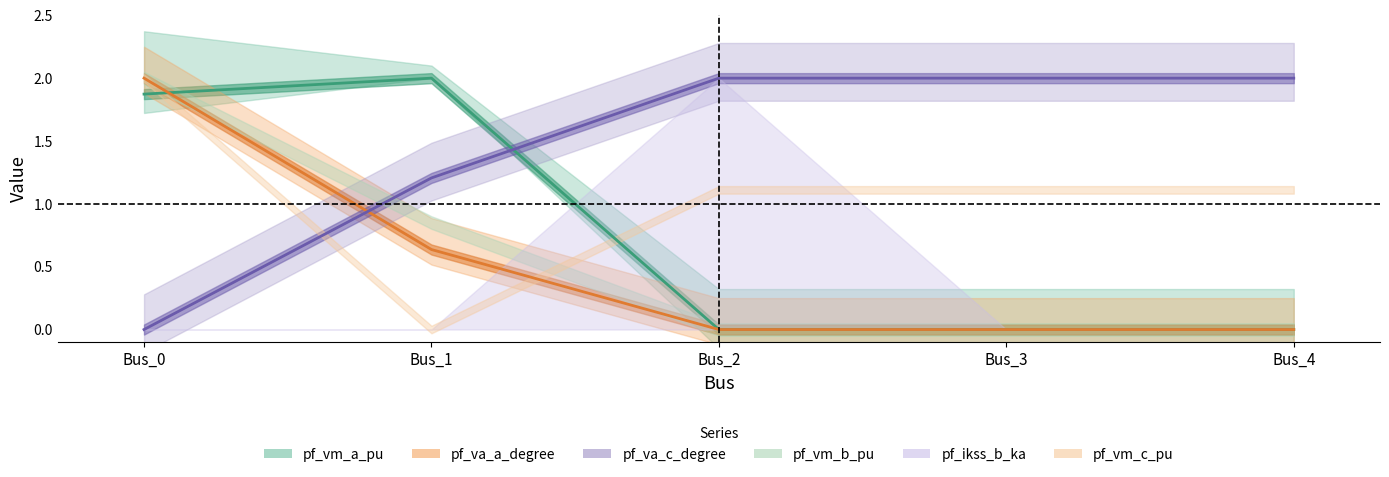

True or false: pf_va_c_degree has a value of 1.2 at Bus_1.

True